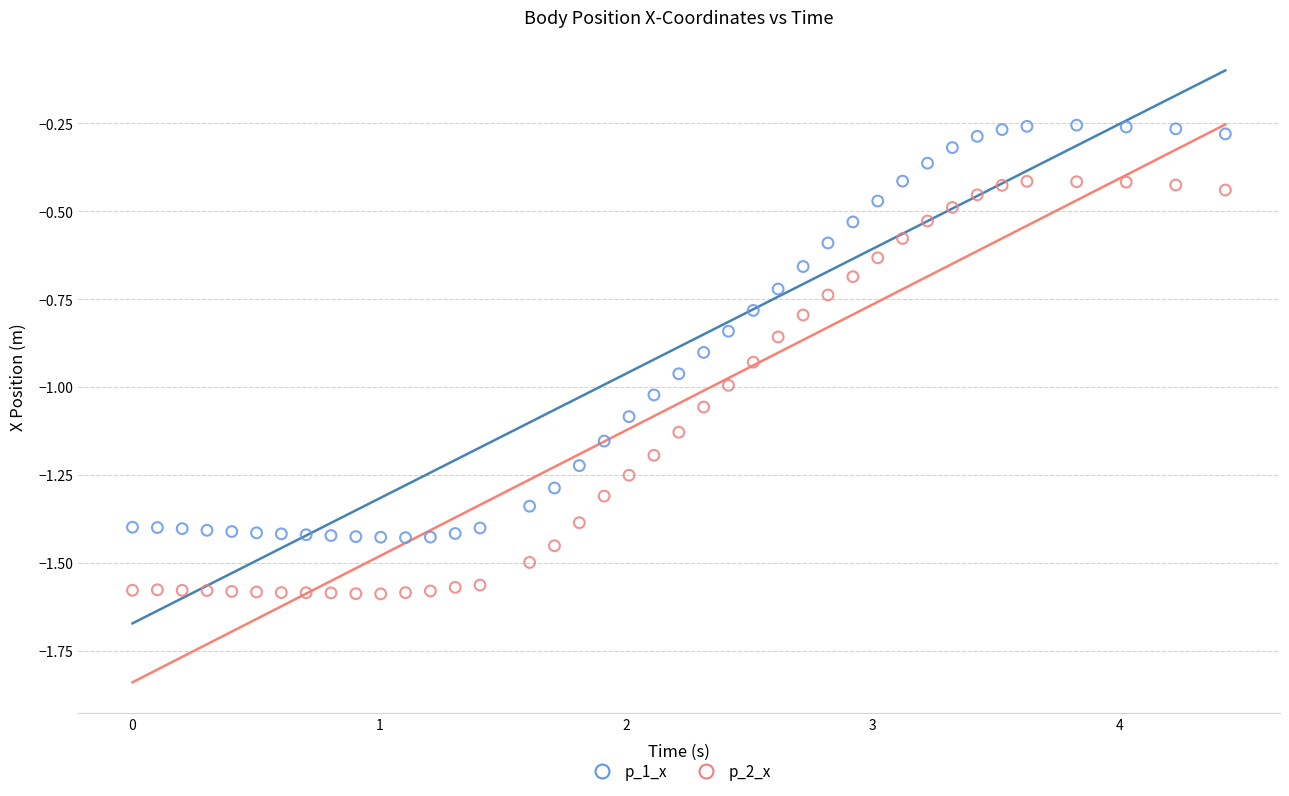

Which series reaches the maximum Y coordinate?

p_1_x